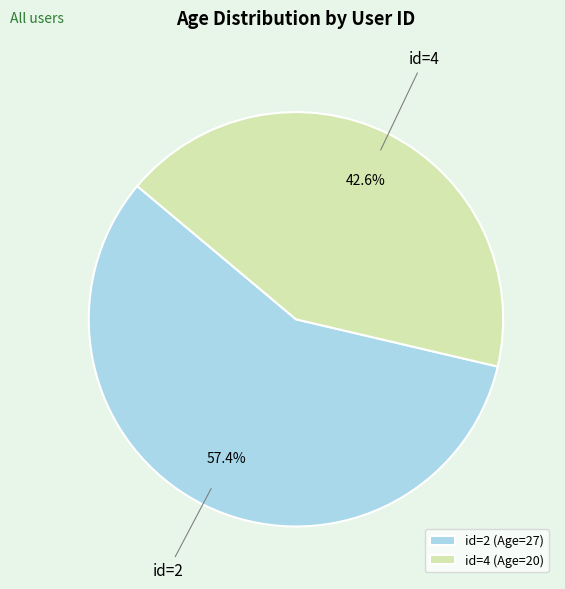

Which has a higher value, id=4 (Age=20) or id=2 (Age=27)?

id=2 (Age=27)